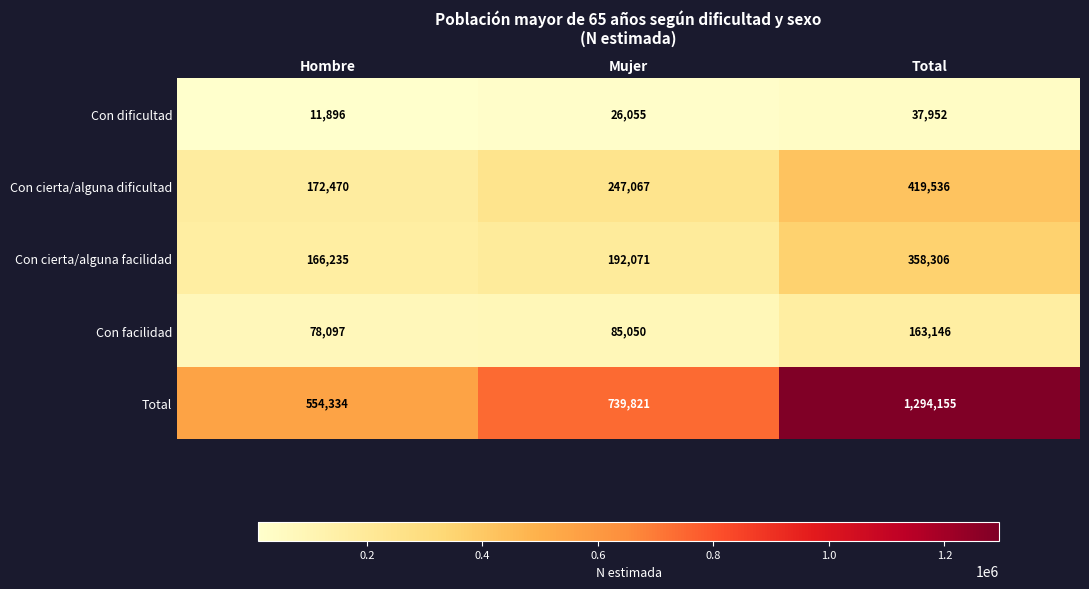

Reading left to right, transcribe all the data shown in this chart.

Con dificultad: Hombre=11896	Mujer=26055	Total=37952
Con cierta/alguna dificultad: Hombre=172470	Mujer=247067	Total=419536
Con cierta/alguna facilidad: Hombre=166235	Mujer=192071	Total=358306
Con facilidad: Hombre=78097	Mujer=85050	Total=163146
Total: Hombre=554334	Mujer=739821	Total=1294155